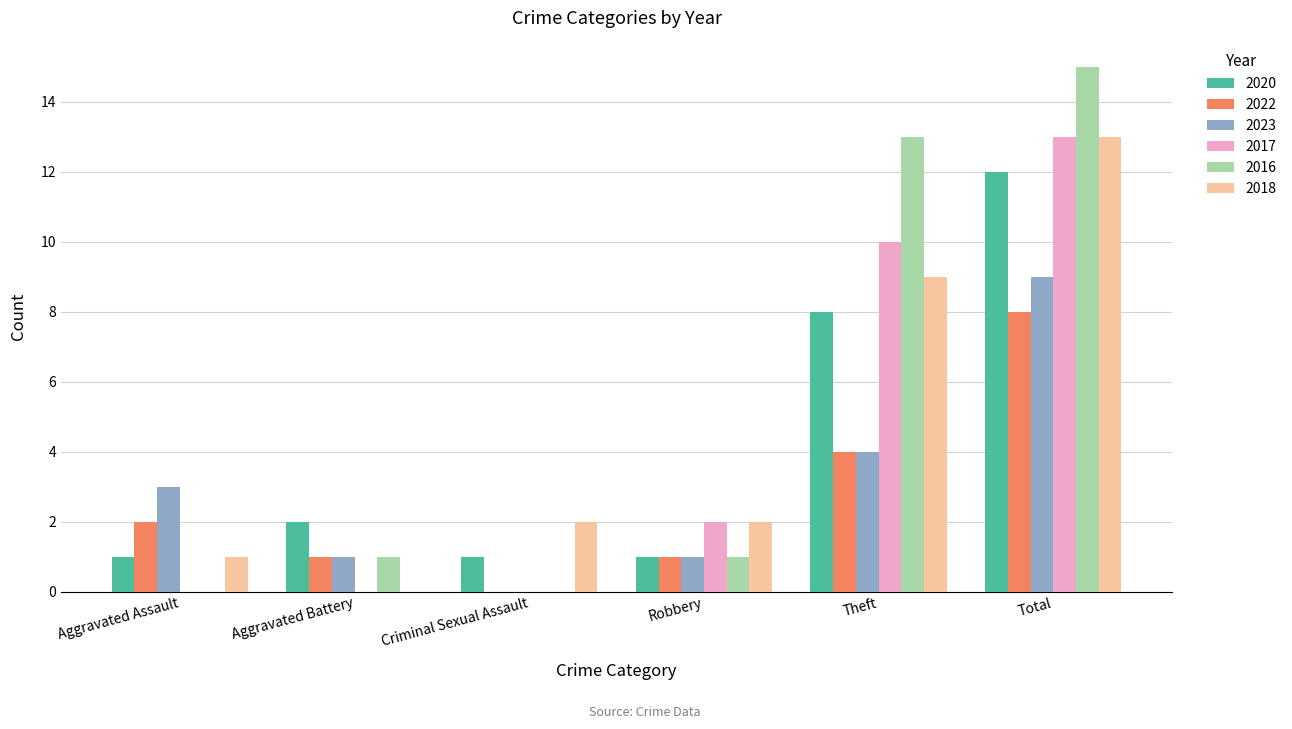

Between Theft and Total, which series saw the biggest shift?

2023